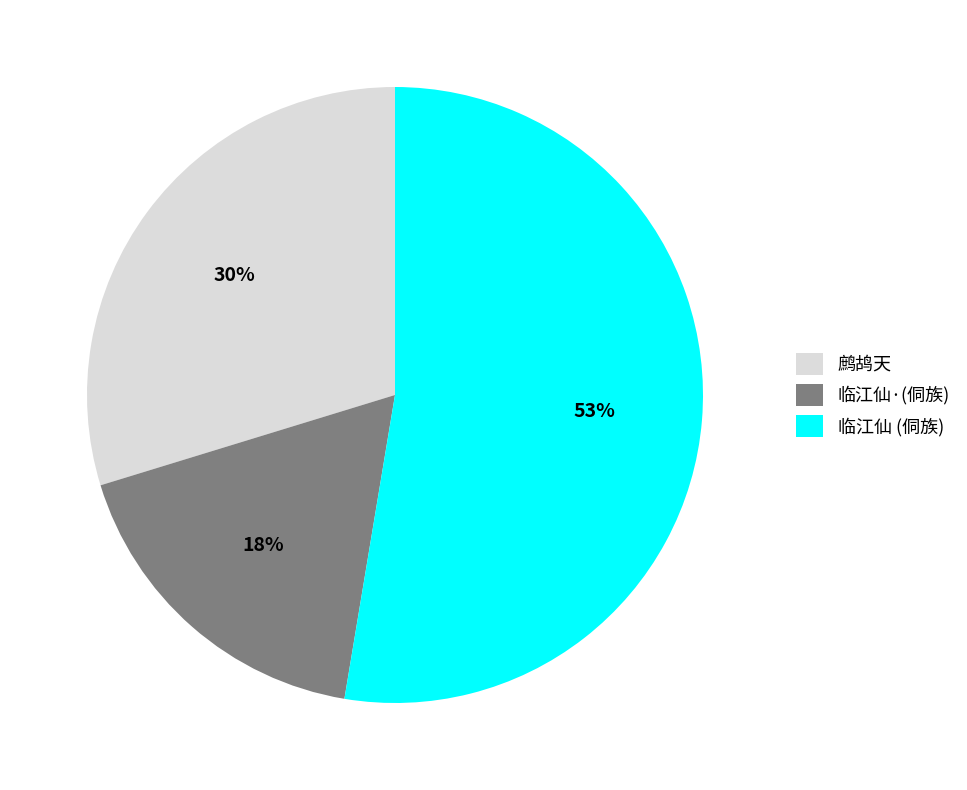

To the nearest percent, what is the average slice percentage?

33%